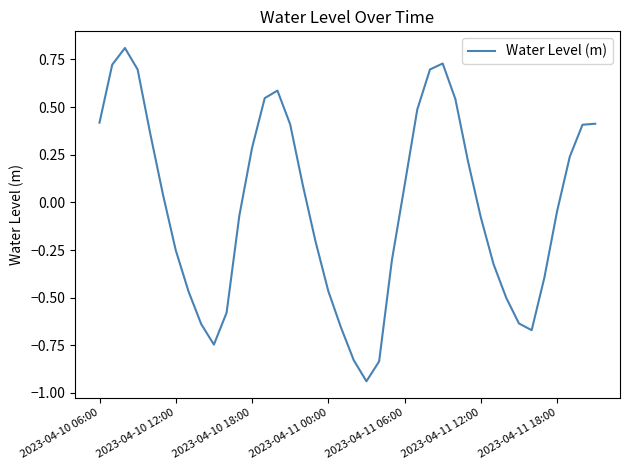

What is the difference between the maximum and minimum values?

1.7